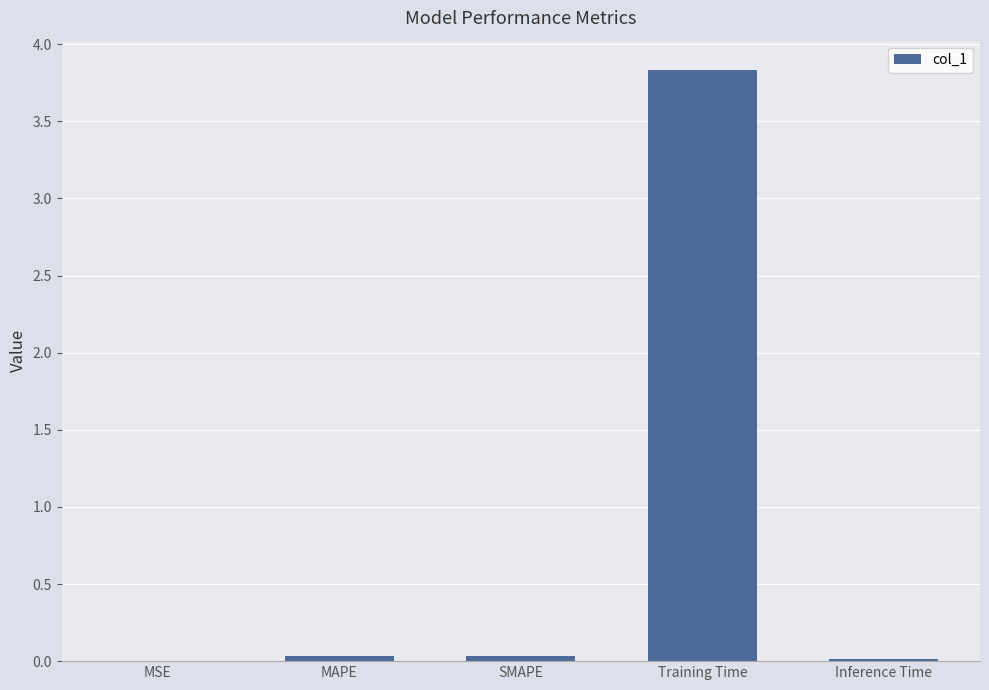

What is the change in value from MSE to Training Time?

+3.8